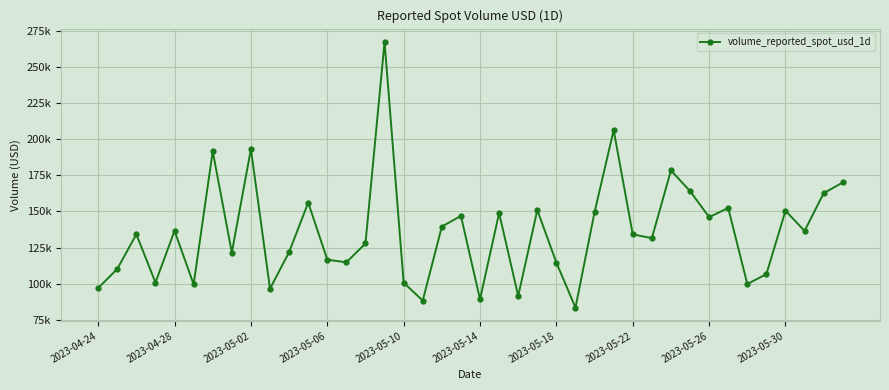

Does the chart have visible grid lines?

Yes